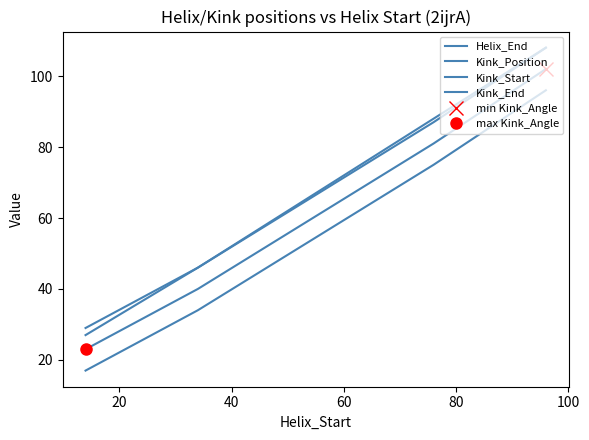

What is the value of the Kink_End point at the 2nd from the left?

46